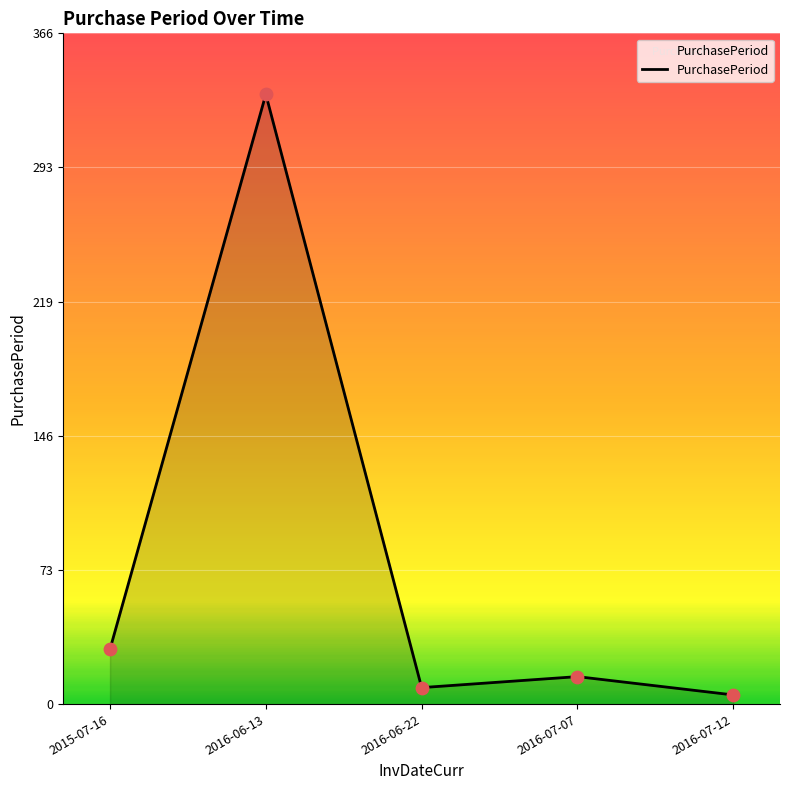

Between 2016-06-22 and 2015-07-16, which is larger?

2015-07-16